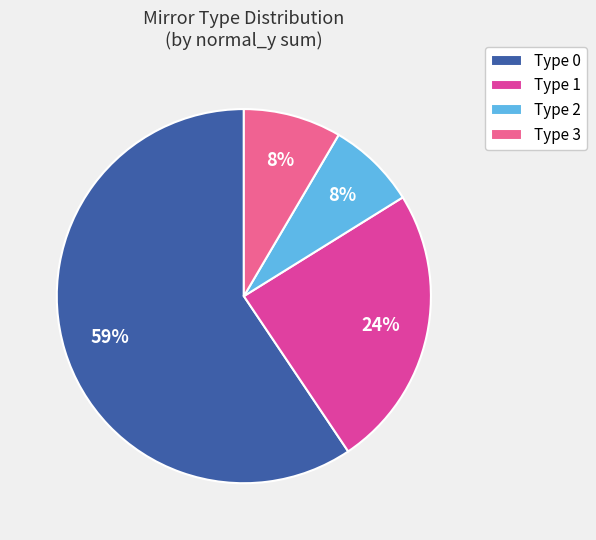

Is it true that Type 2 is 1% of the pie?

False